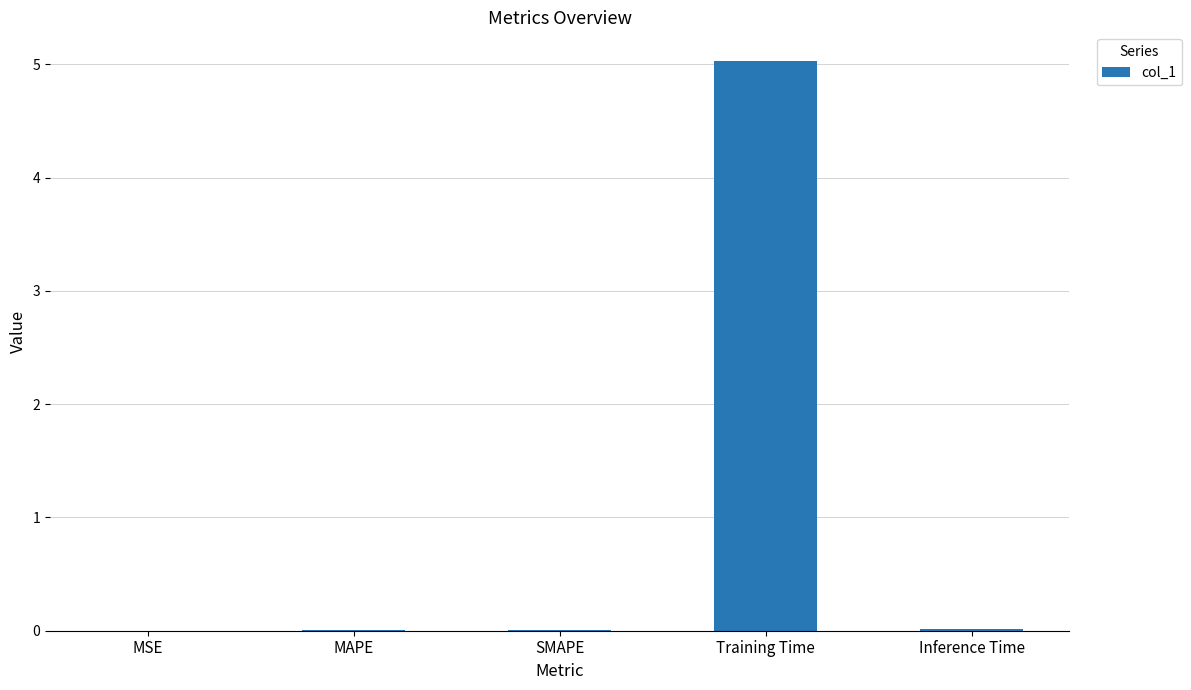

True or false: the data shows 0.0 at SMAPE.

True